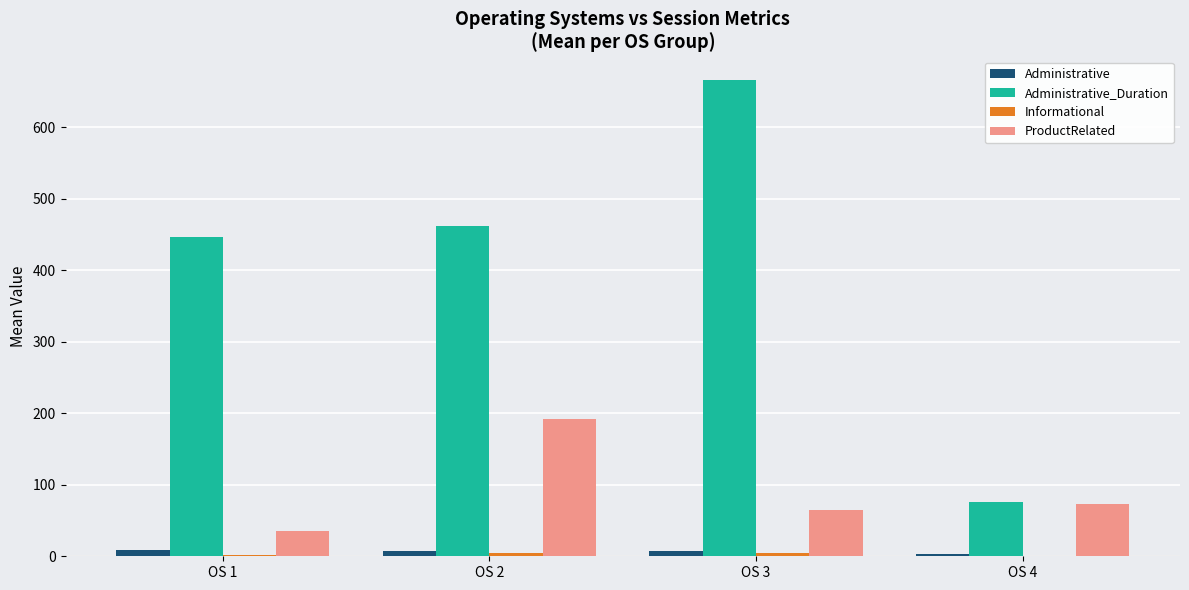

Which series has the largest total across all categories?

Administrative_Duration